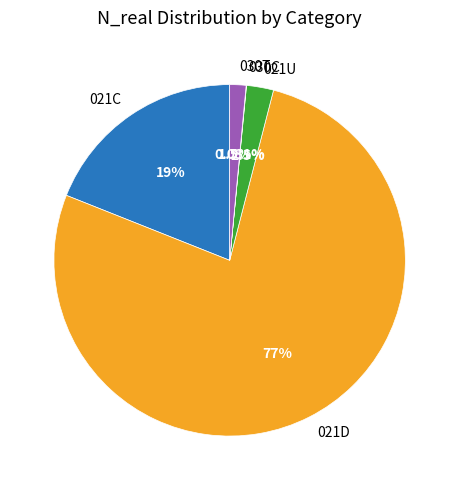

What portion of the pie excludes 030T?

98.5%